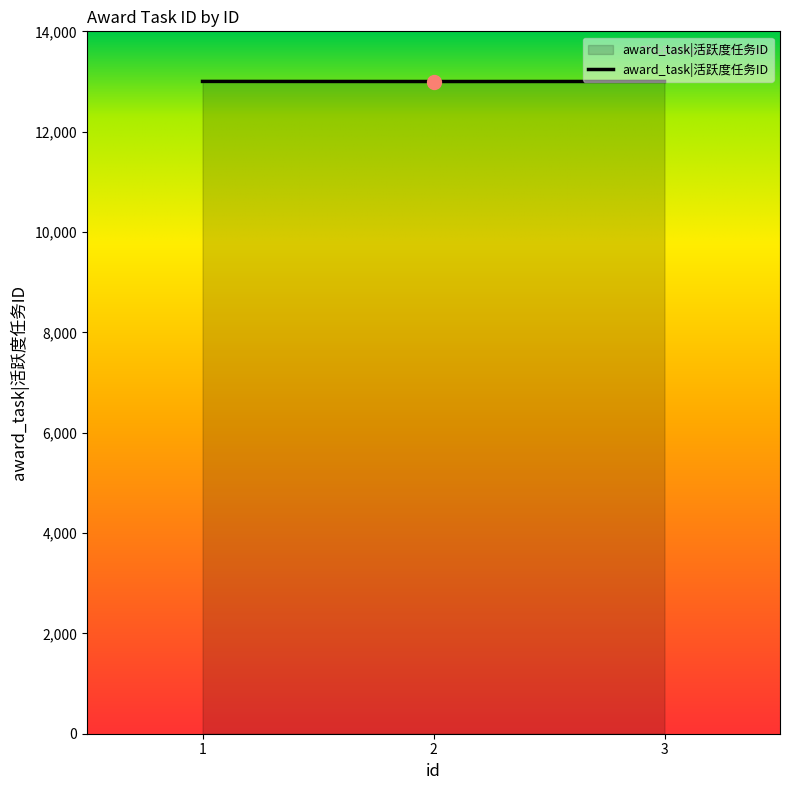

What is the average value?

13001